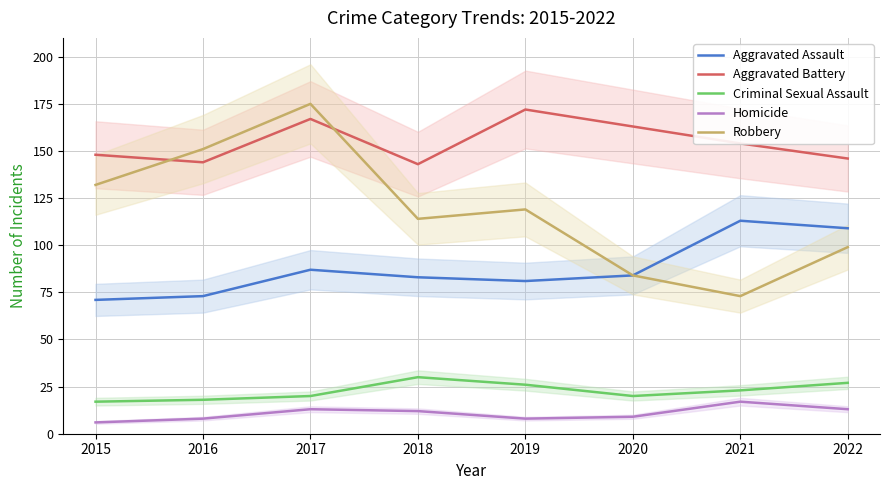

Does the chart have visible grid lines?

Yes